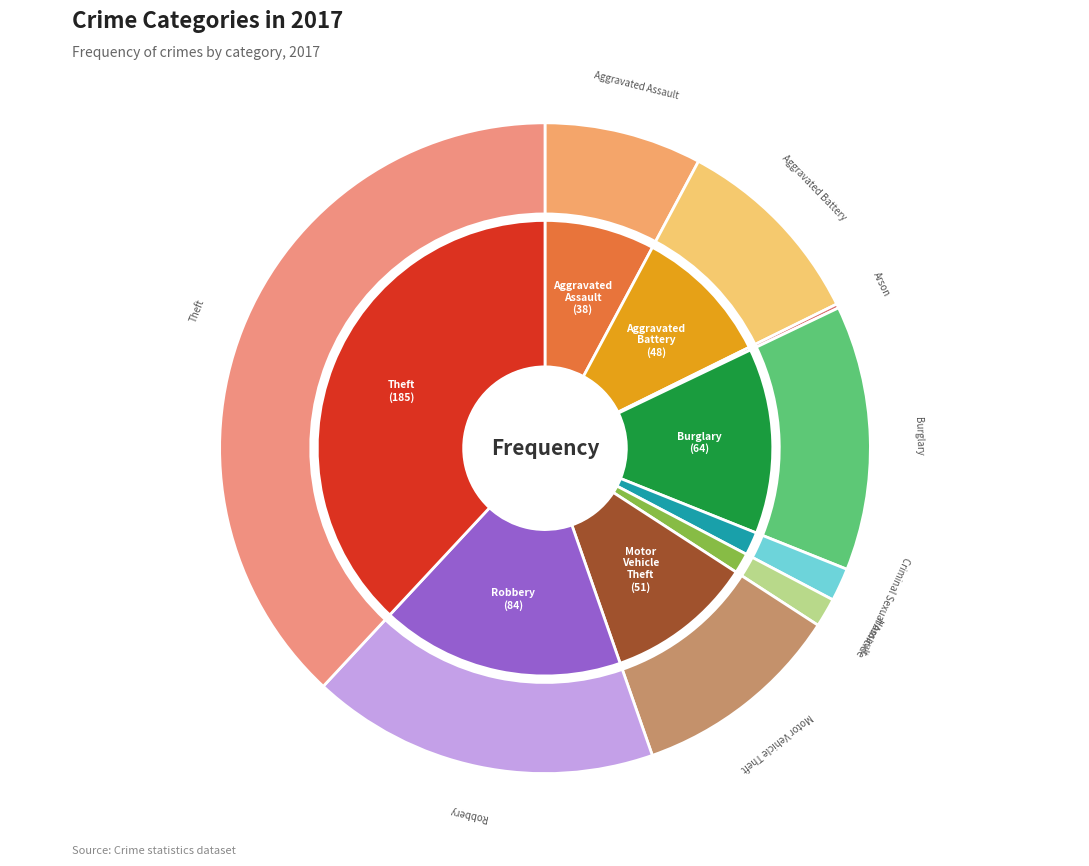

Is there a majority slice in this chart?

No